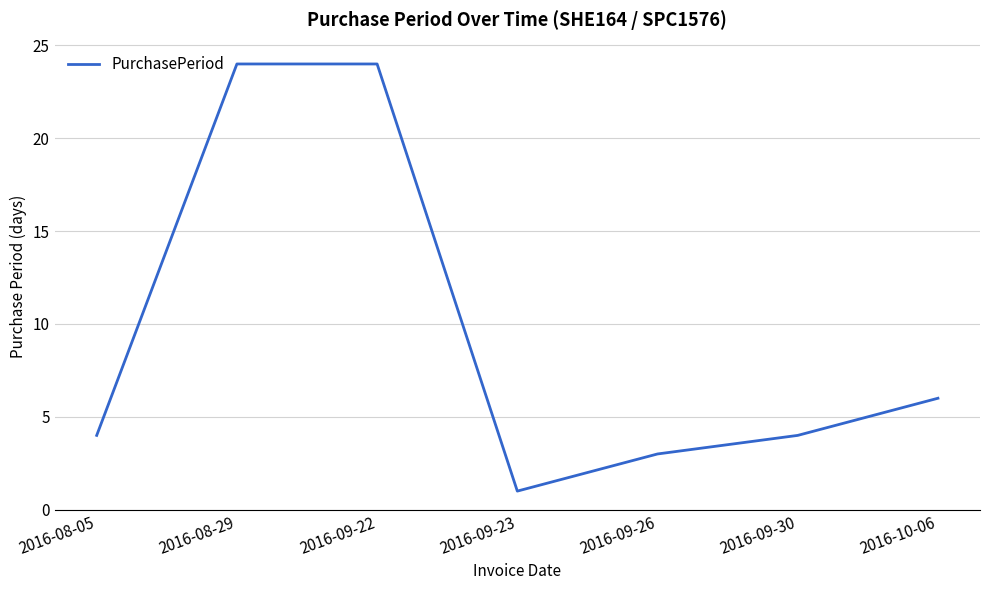

Is this an area chart (filled region under the line)?

No